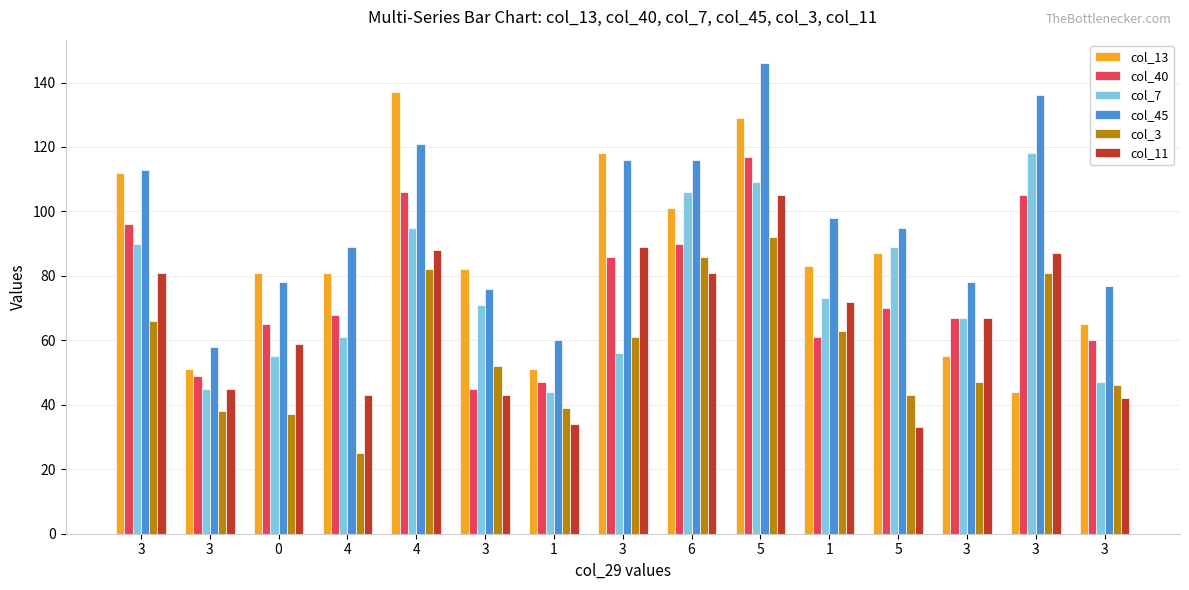

The col_11 series shows 12 at 0. True or false?

False